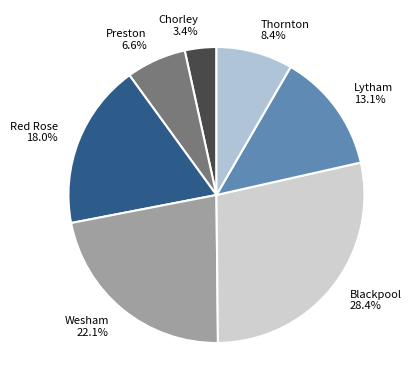

Does Thornton account for over 50% of the chart?

No